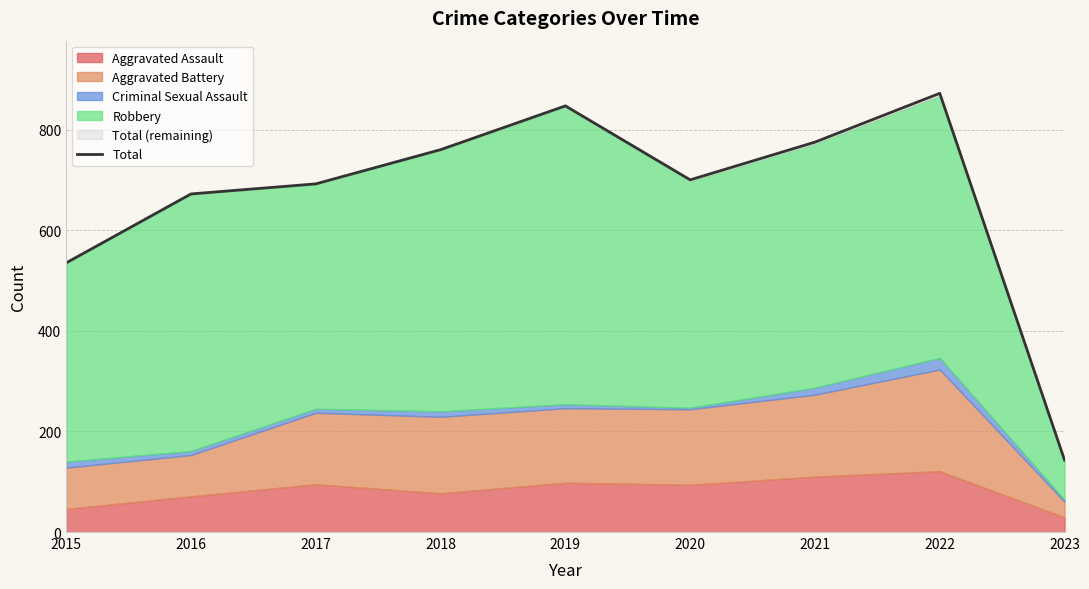

What is the difference between the values at 2020 and 2015?

165